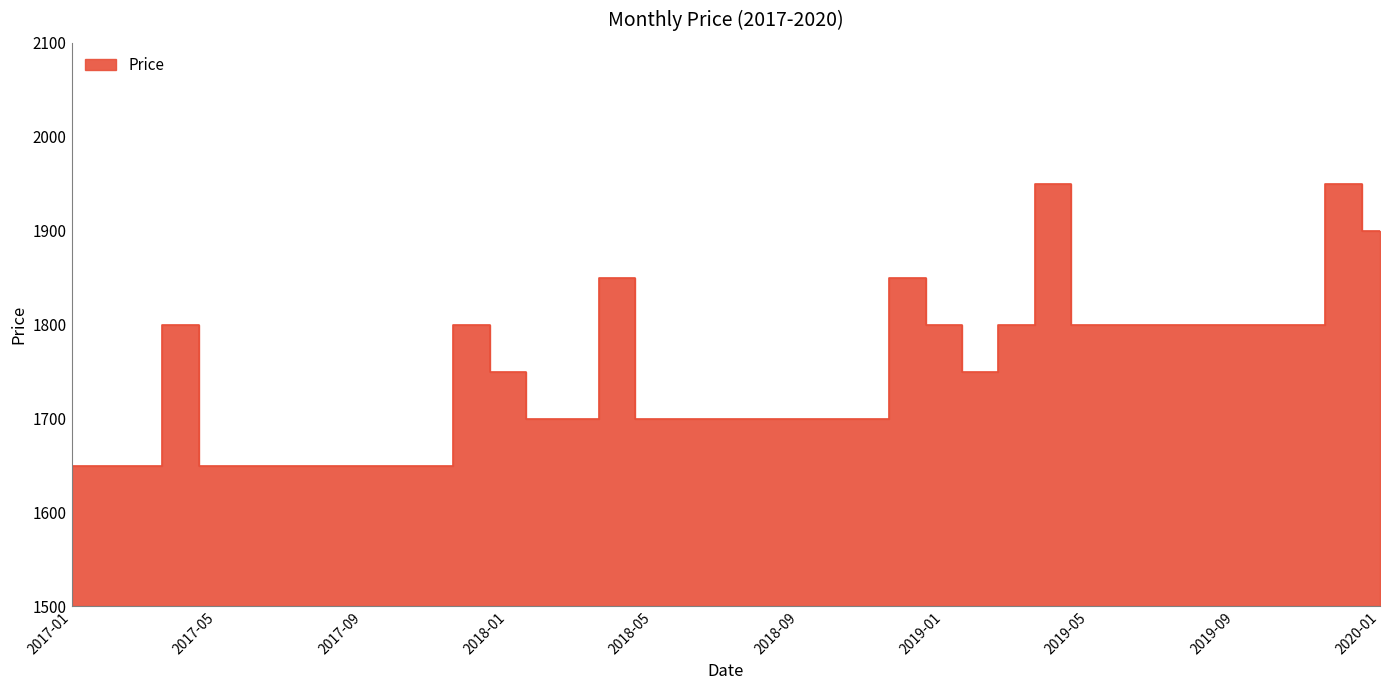

What position from the left is 2017-05?

5